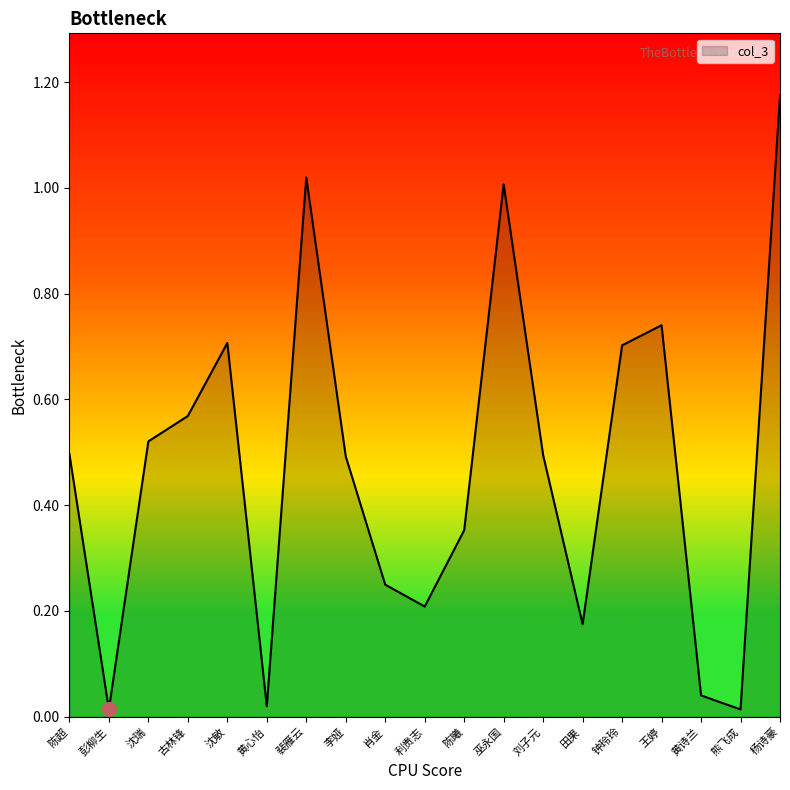

How many interior local peaks (higher than both neighbors) does the data have?

4